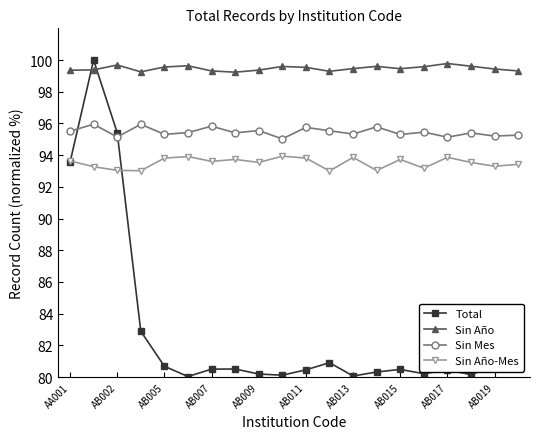

What is the value of the Sin Año-Mes point at the 11th from the left?

93.8